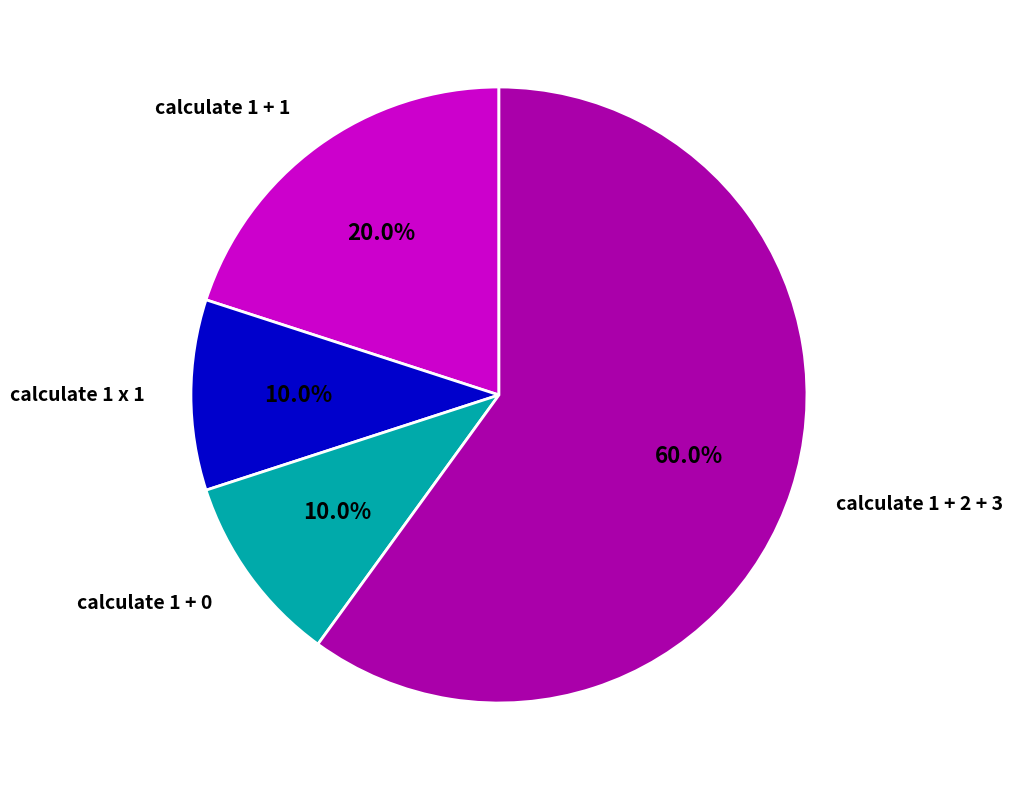

How many segments does this pie chart have?

4